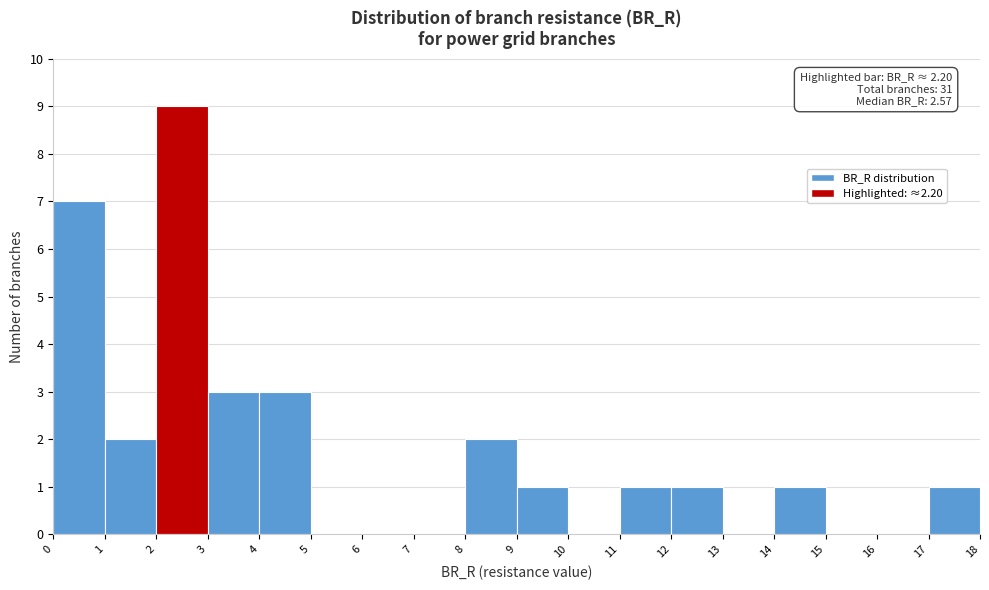

Which range on the x-axis has the tallest bar?

2 to 3